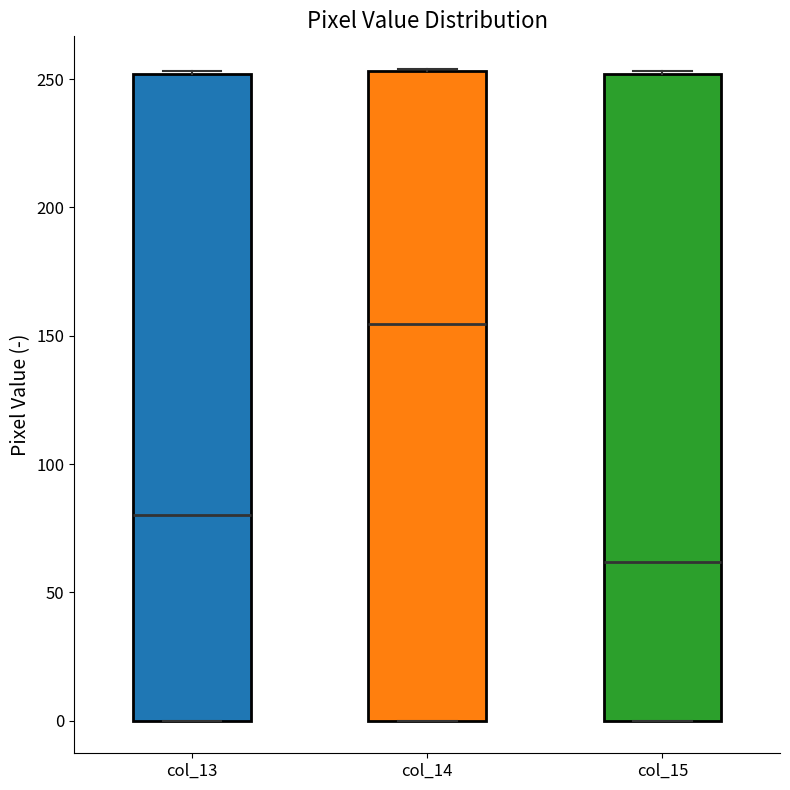

Where is the lower edge of the box for col_15 on the y-axis? The values are not printed on the chart, so give them approximately, as read against the axis.

0